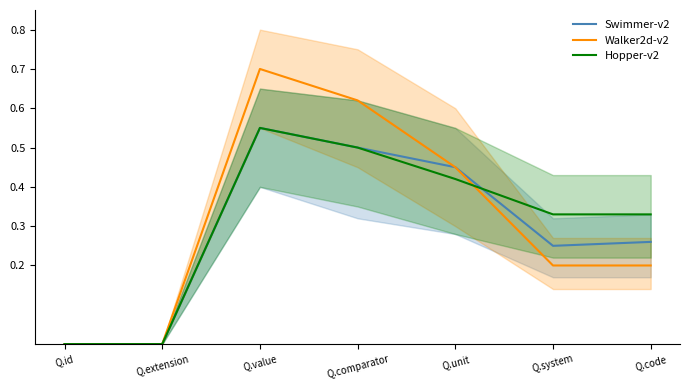

True or false: Swimmer-v2 has a value of 0.2 at Q.system.

True